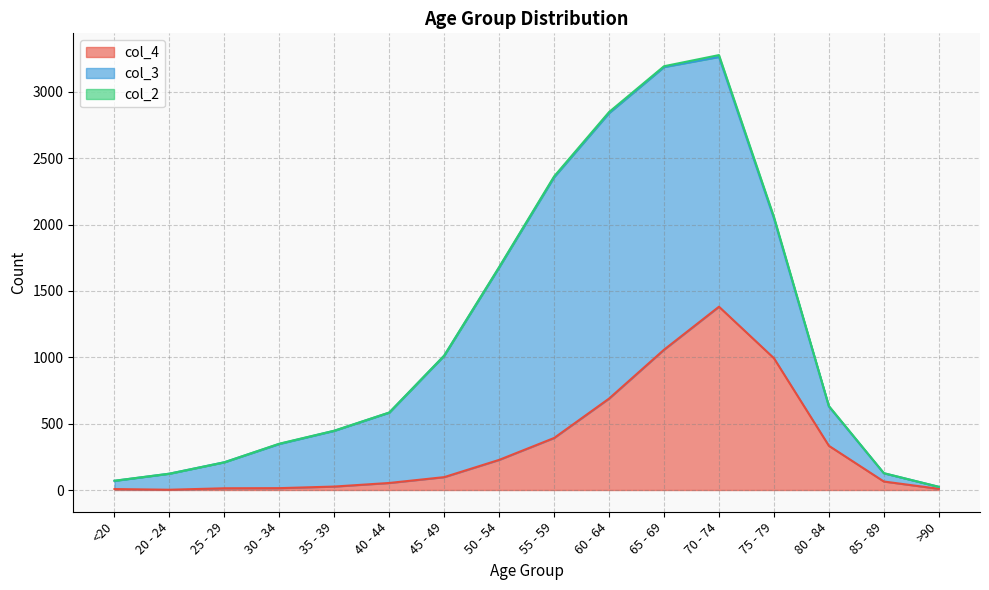

At which label is col_4 closest to 691?

60 - 64